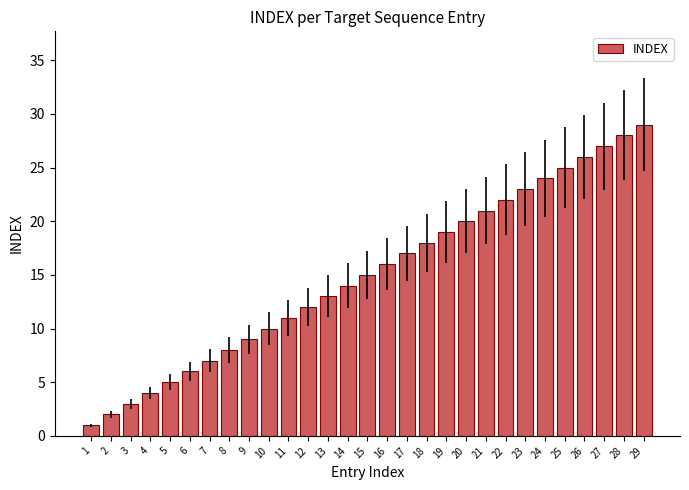

At which label is the value closest to 15?

15